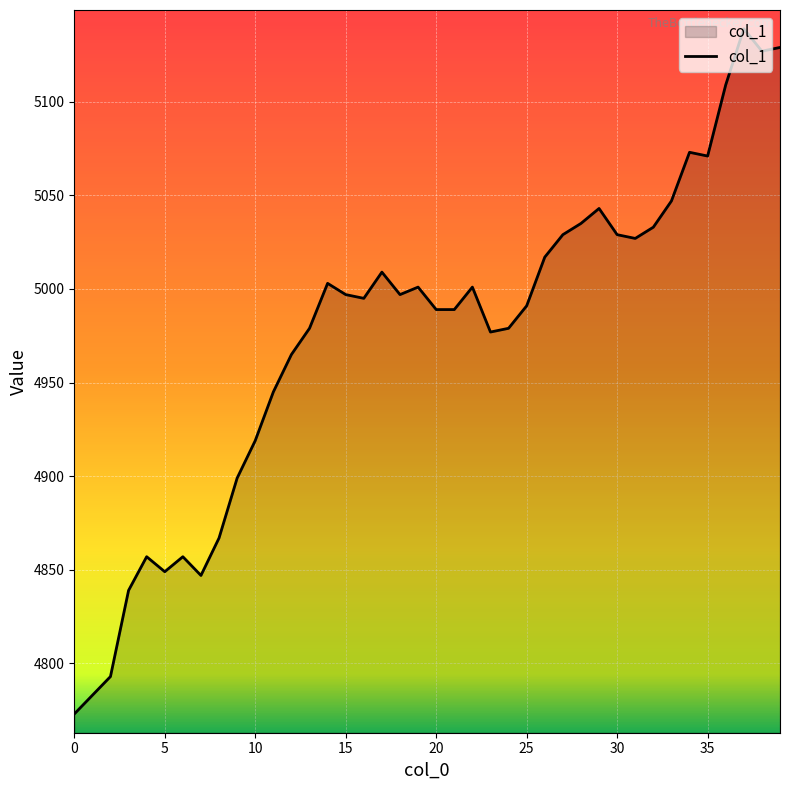

What is the difference between the maximum and minimum values?

366